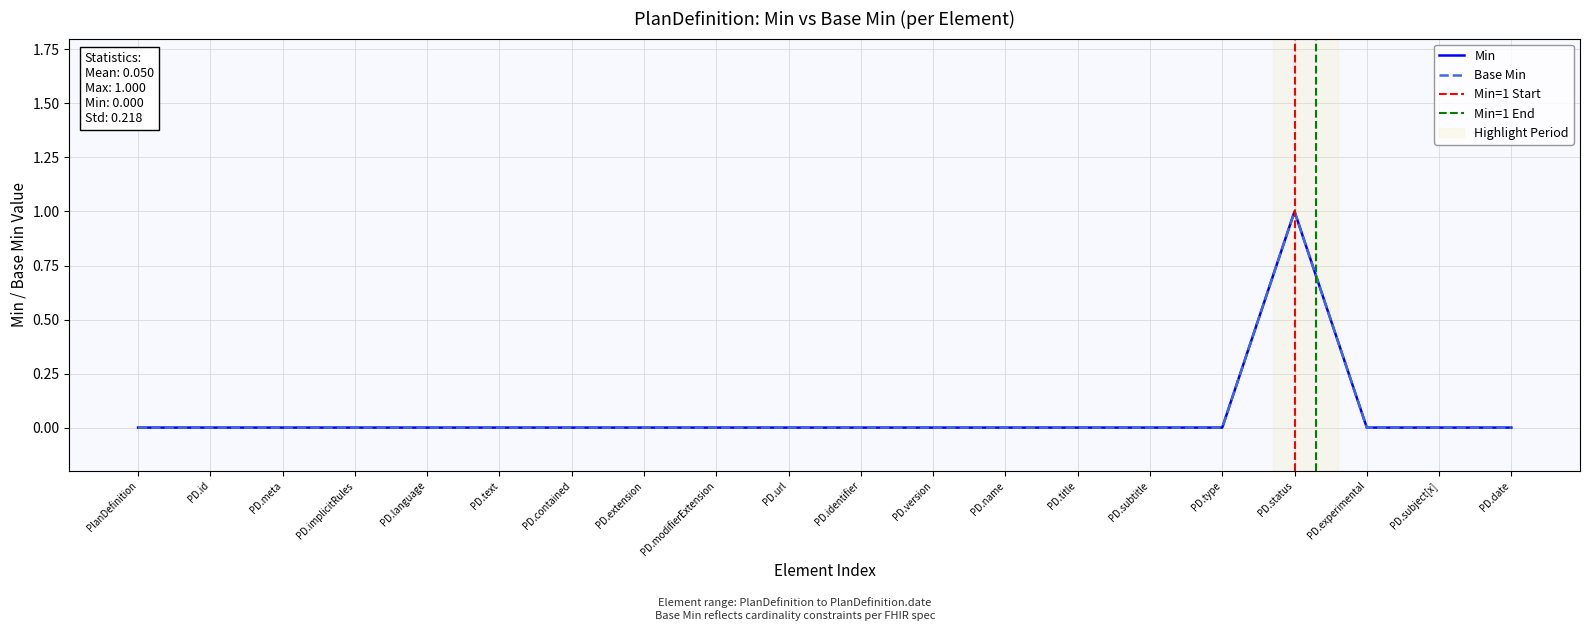

True or false: Base Min and Min intersect in this chart.

False